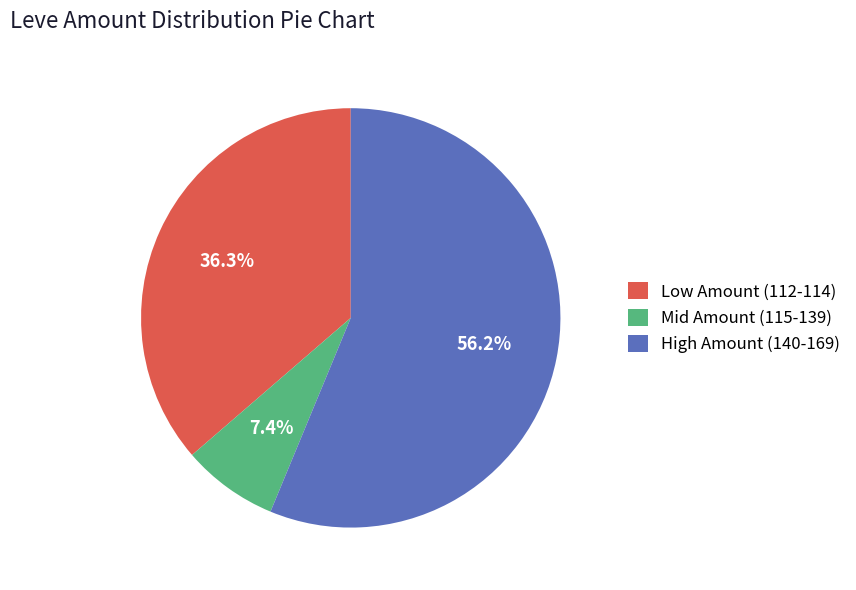

Count the number of slices in the pie.

3